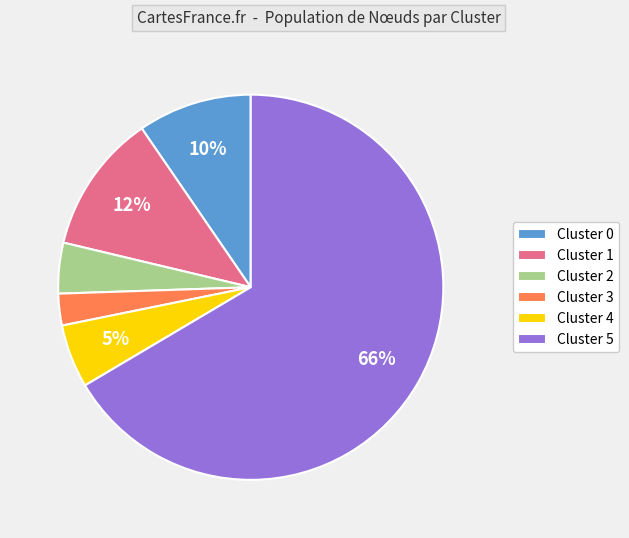

To the nearest percent, what portion does Cluster 5 represent?

66%